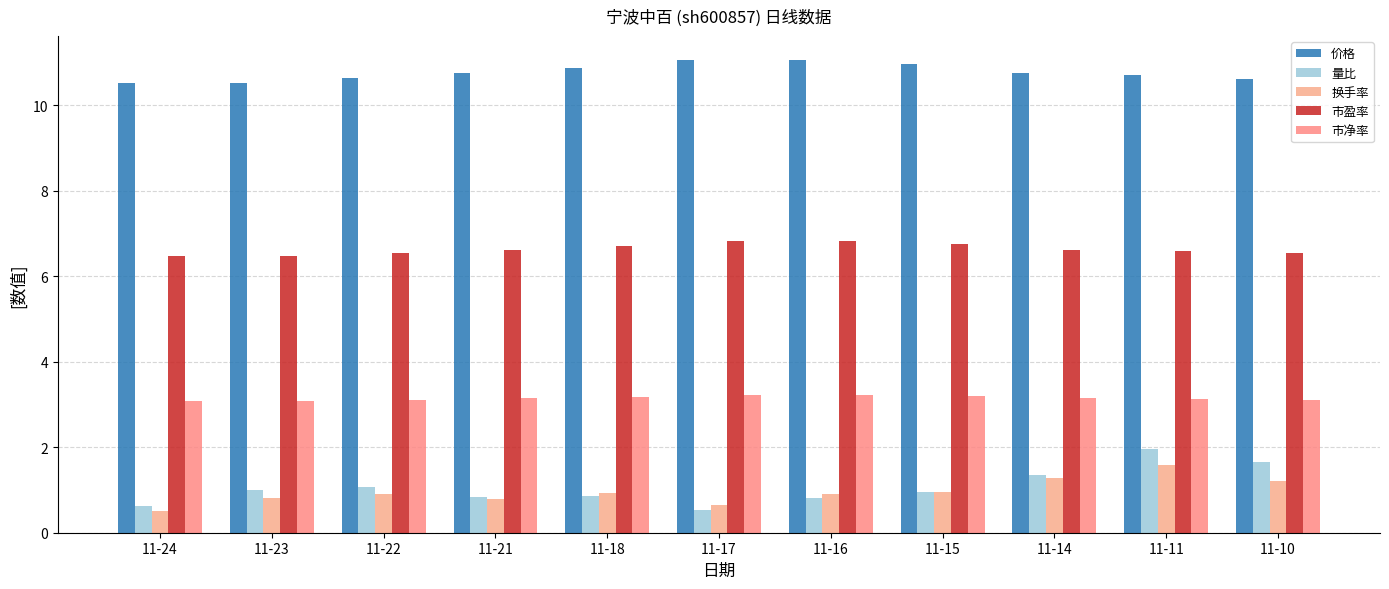

Reading left to right, list all the values displayed in this chart.

价格: 10.5	10.5	10.6	10.7	10.9	11.1	11.1	10.9	10.8	10.7	10.6
量比: 0.6	1.0	1.1	0.8	0.9	0.5	0.8	0.9	1.4	1.9	1.7
换手率: 0.5	0.8	0.9	0.8	0.9	0.6	0.9	1.0	1.3	1.6	1.2
市盈率: 6.5	6.5	6.5	6.6	6.7	6.8	6.8	6.7	6.6	6.6	6.5
市净率: 3.1	3.1	3.1	3.1	3.2	3.2	3.2	3.2	3.1	3.1	3.1